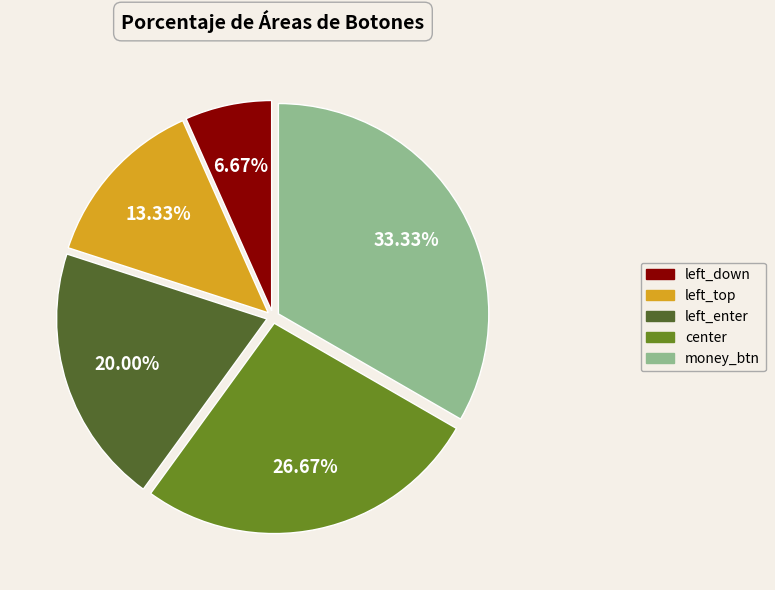

True or false: center accounts for 15% of the total.

False